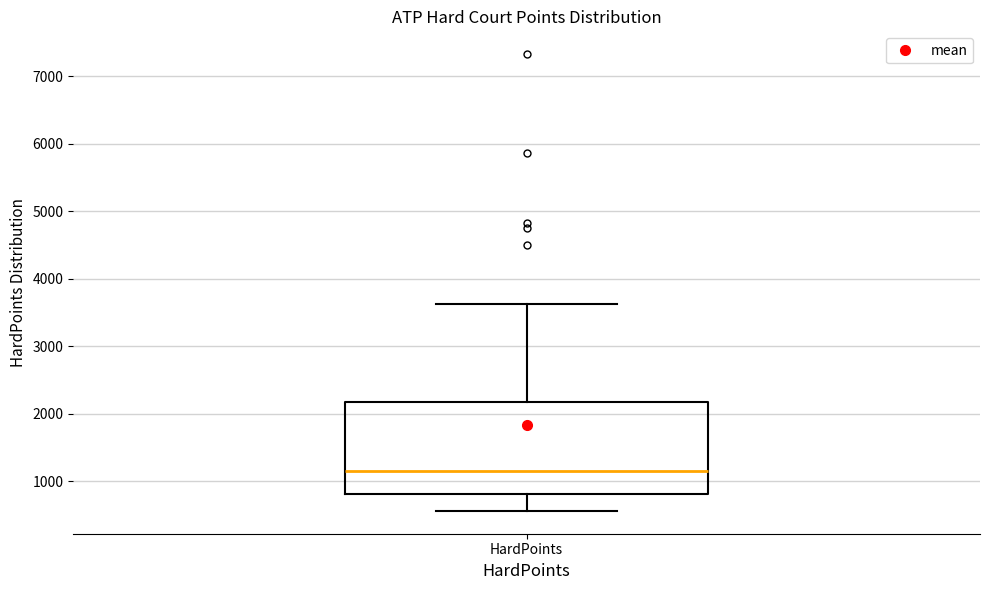

Read this box plot against the y-axis: the position of the median line, the range covered by the box, and the ends of both whiskers. The values are not printed on the chart, so give them approximately, as read against the axis.

median 1200, box 800 to 2200, whiskers 600 to 3600